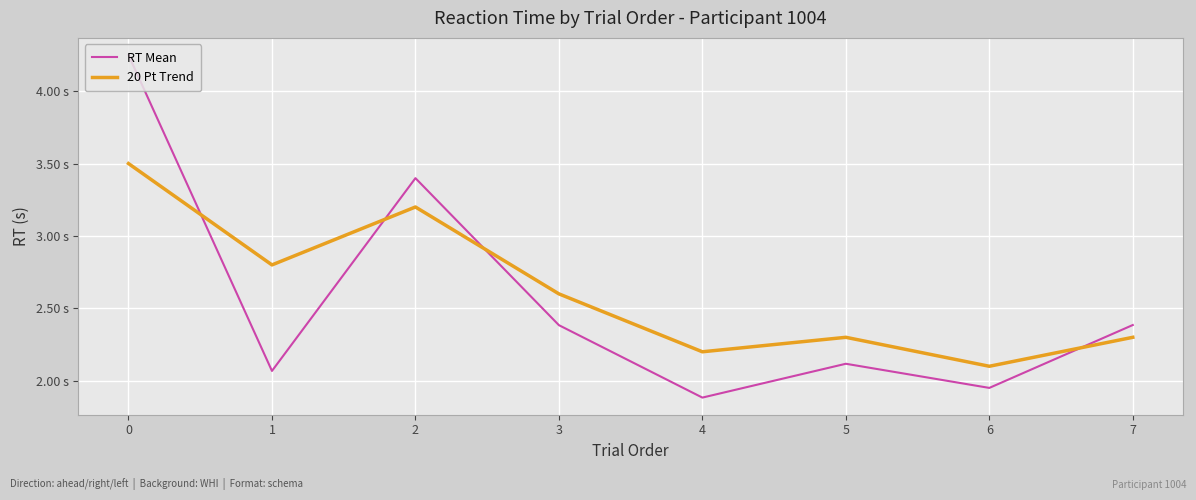

At which category does 20 Pt Trend reach its first local valley?

1